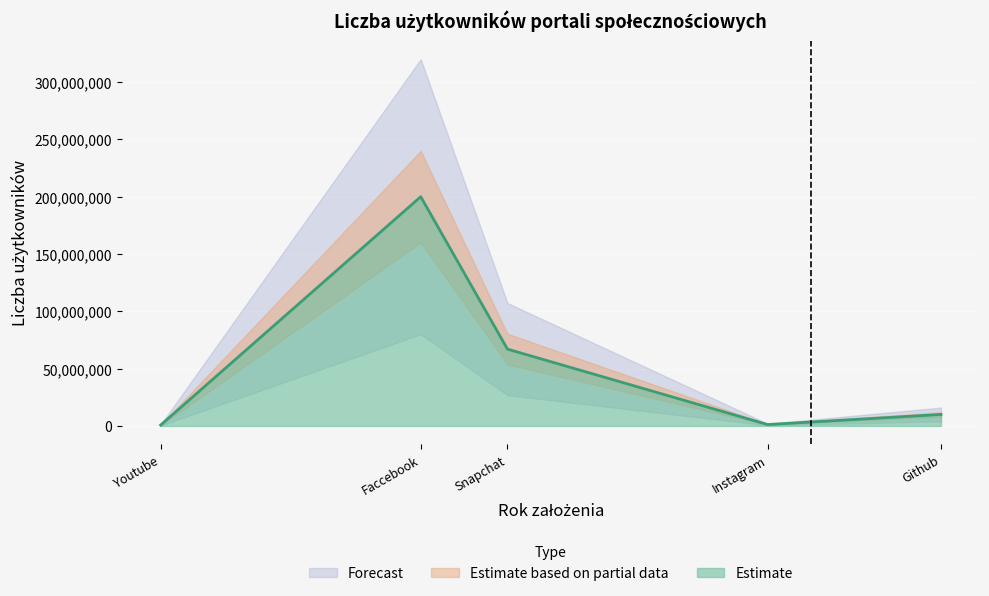

The Estimate series shows 351685417 at Faccebook. True or false?

False